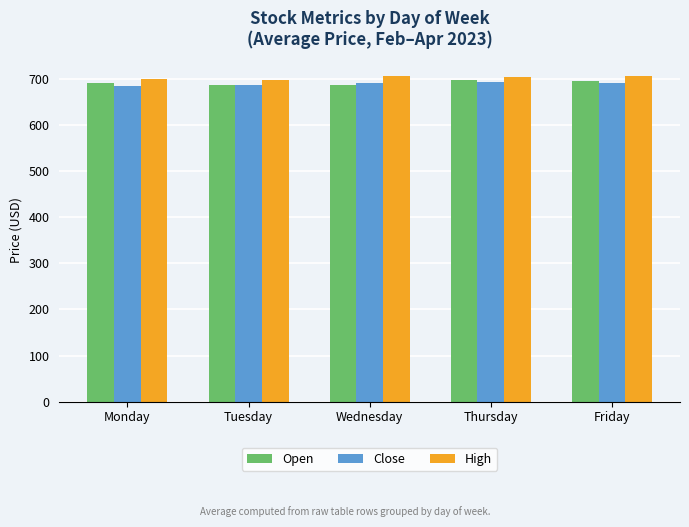

What is the sum of the Open values at Friday and Thursday?

1394.8